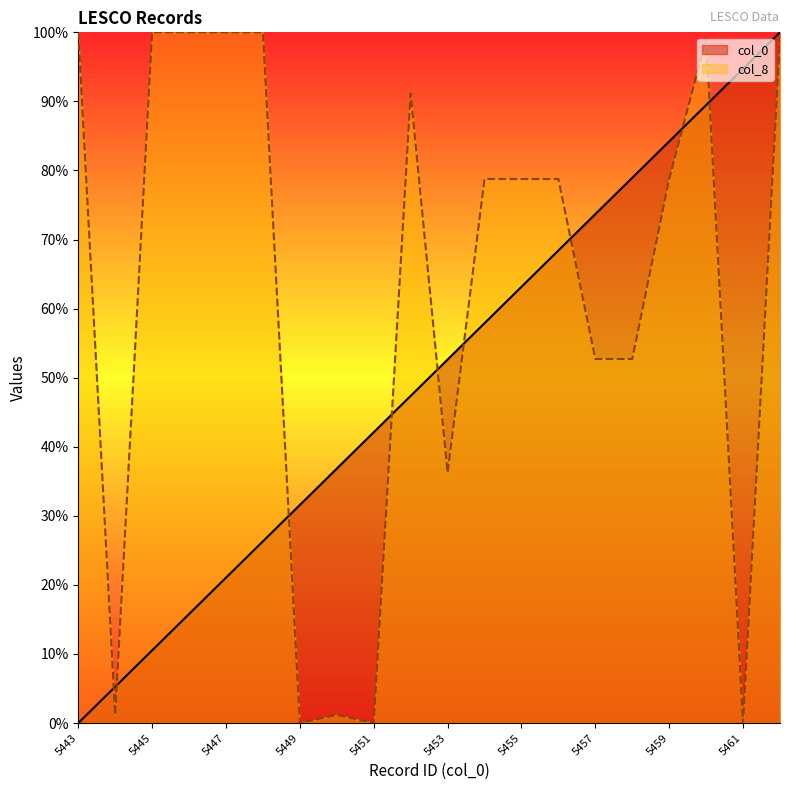

The value of col_8 at 5447 is 100.0. True or false?

True